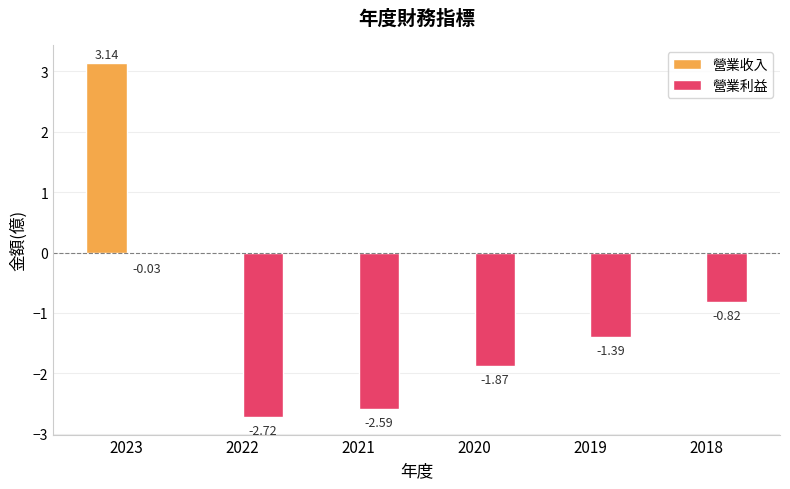

What is the total value across all series at 2021?

-2.6